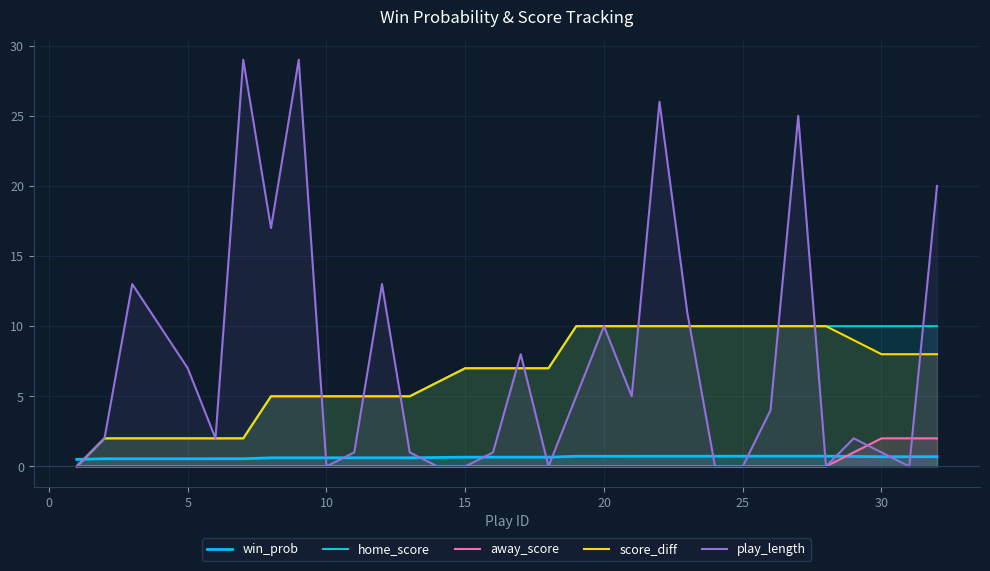

Is the value of home_score at 30 greater than the value of away_score at 10?

Yes